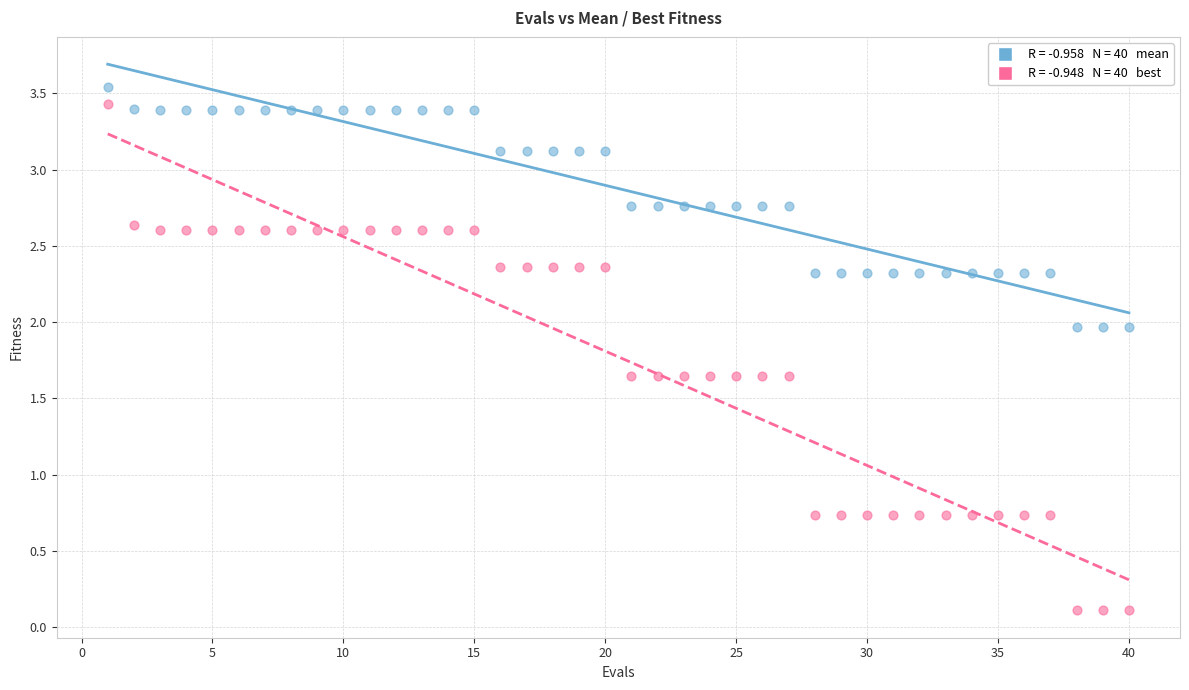

Across all data points, what is the range of Y values (max minus min)?

3.4